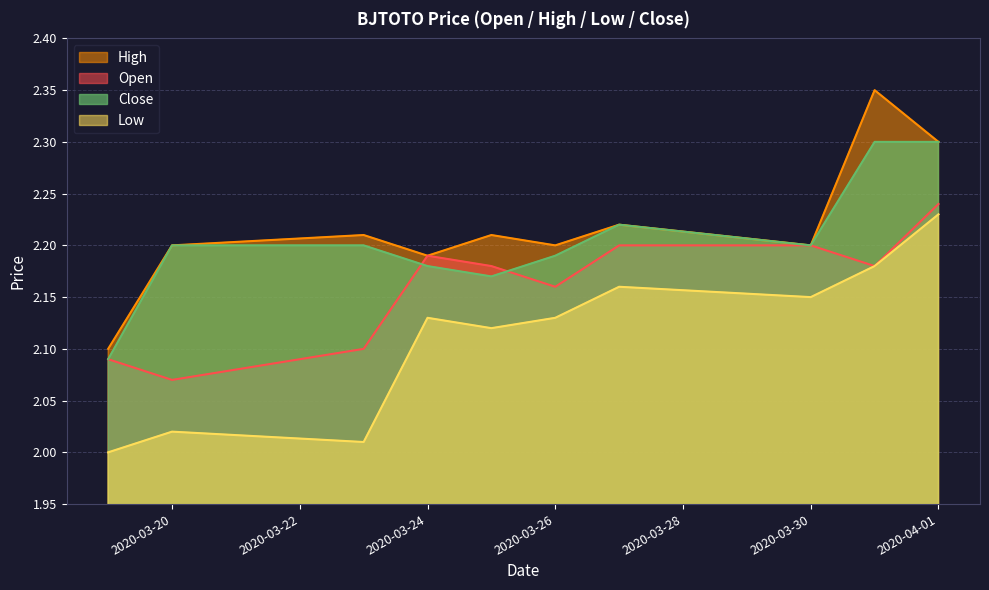

Reading left to right, transcribe all the data shown in this chart.

open: 2.1	2.1	2.1	2.2	2.2	2.2	2.2	2.2	2.2	2.2
high: 2.1	2.2	2.2	2.2	2.2	2.2	2.2	2.2	2.4	2.3
low: 2.0	2.0	2.0	2.1	2.1	2.1	2.2	2.1	2.2	2.2
close: 2.1	2.2	2.2	2.2	2.2	2.2	2.2	2.2	2.3	2.3